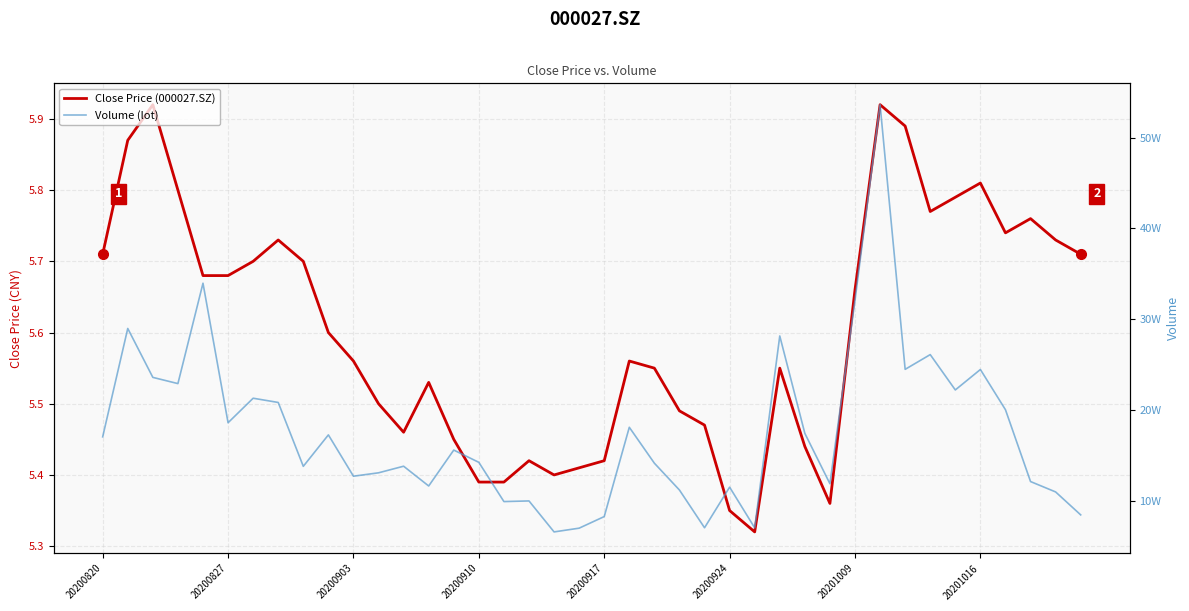

How many data points in Volume (lot) are above 155580?

20